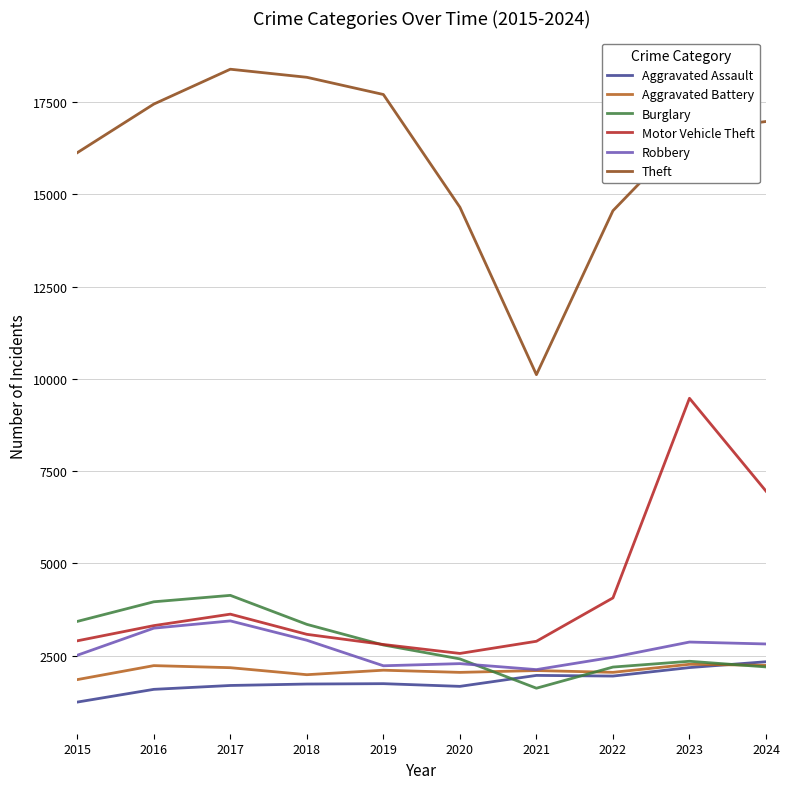

Which series has the largest total across all categories?

Theft